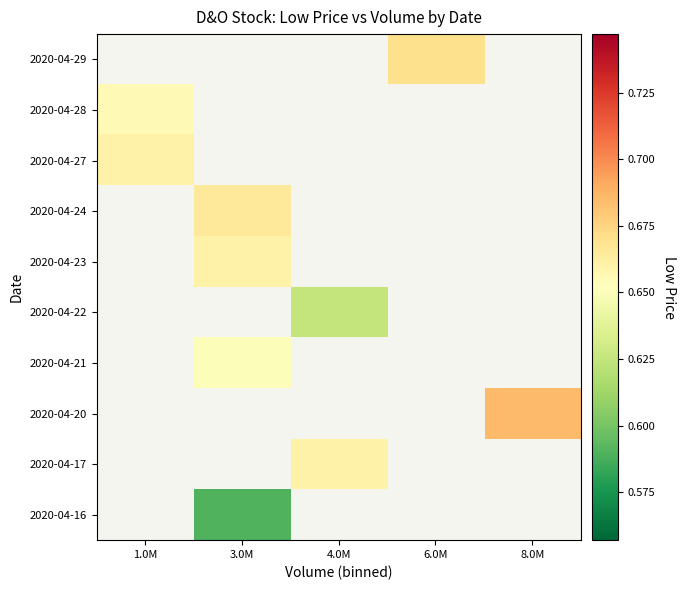

Which category has the lowest value in the 2020-04-20 series?

1.0M